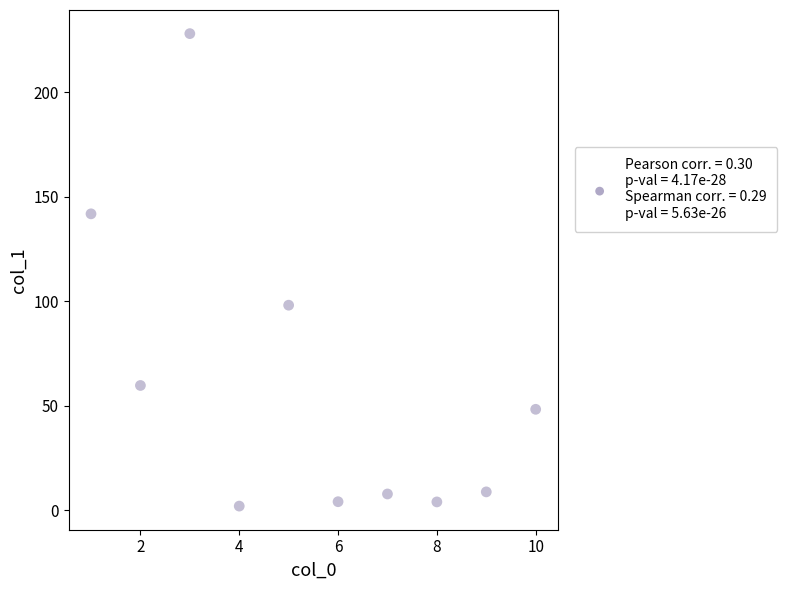

What is the average X value?

5.5